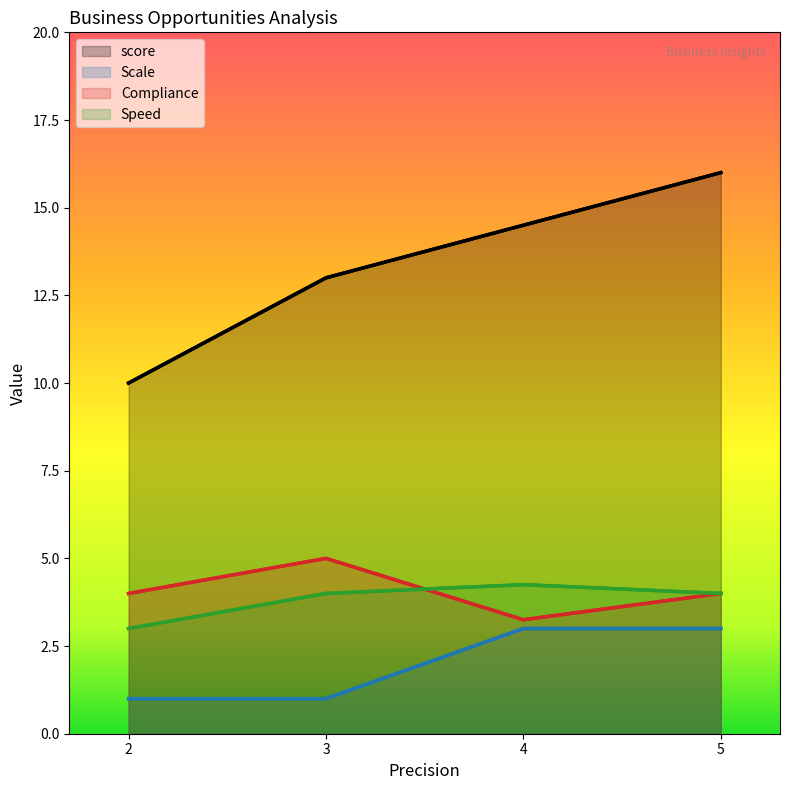

True or false: Speed and score cross at least once.

False